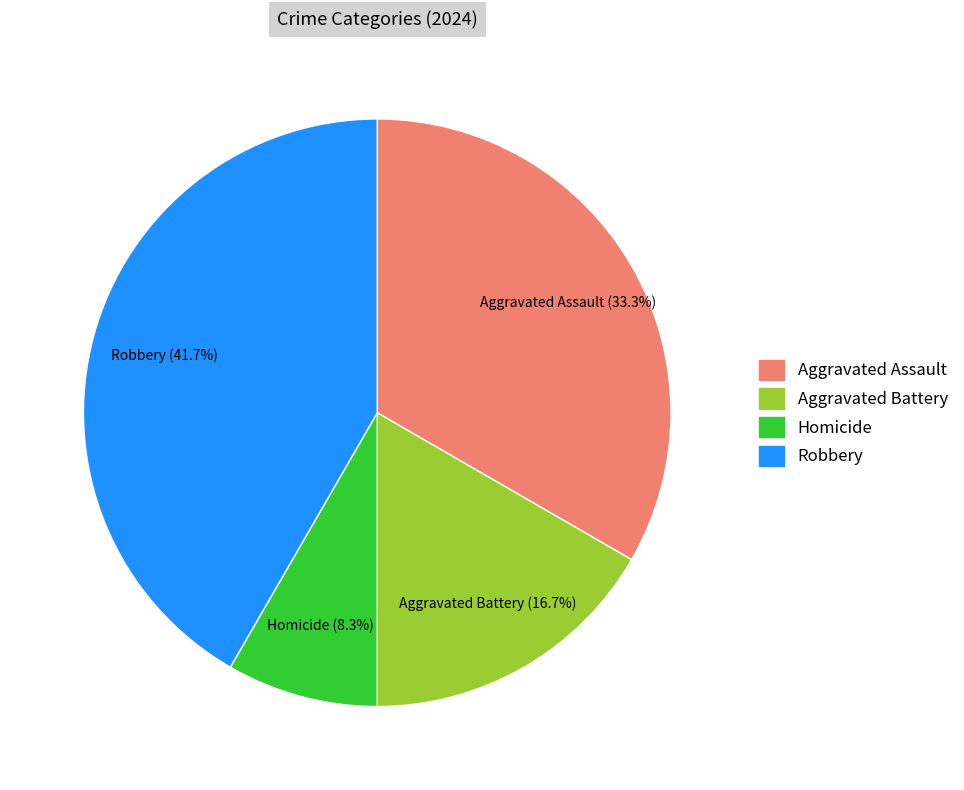

What percentage is the Robbery slice, to the nearest percent?

42%